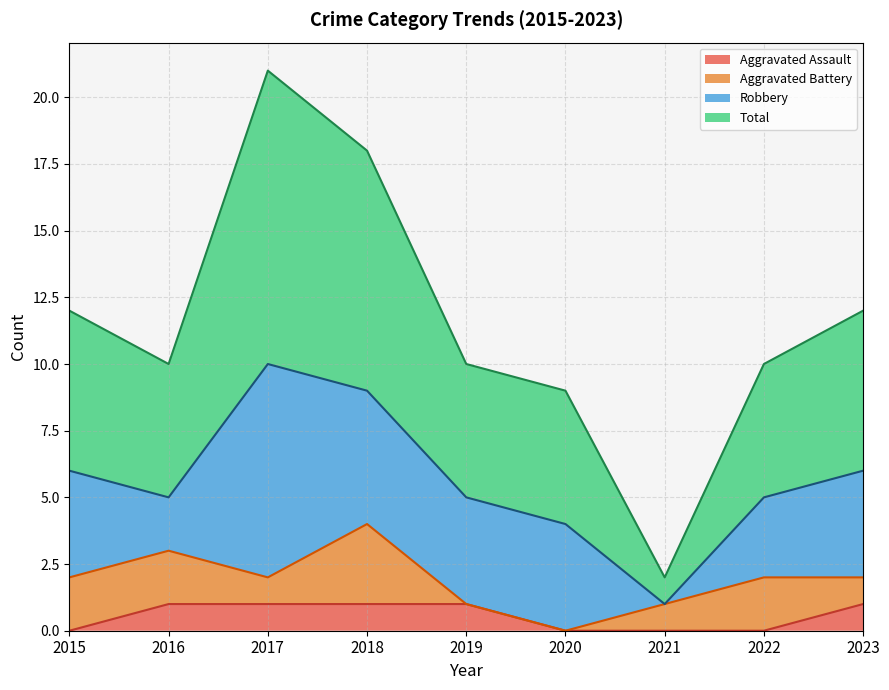

What are all the series names shown in the legend?

Aggravated Assault, Aggravated Battery, Robbery, Total